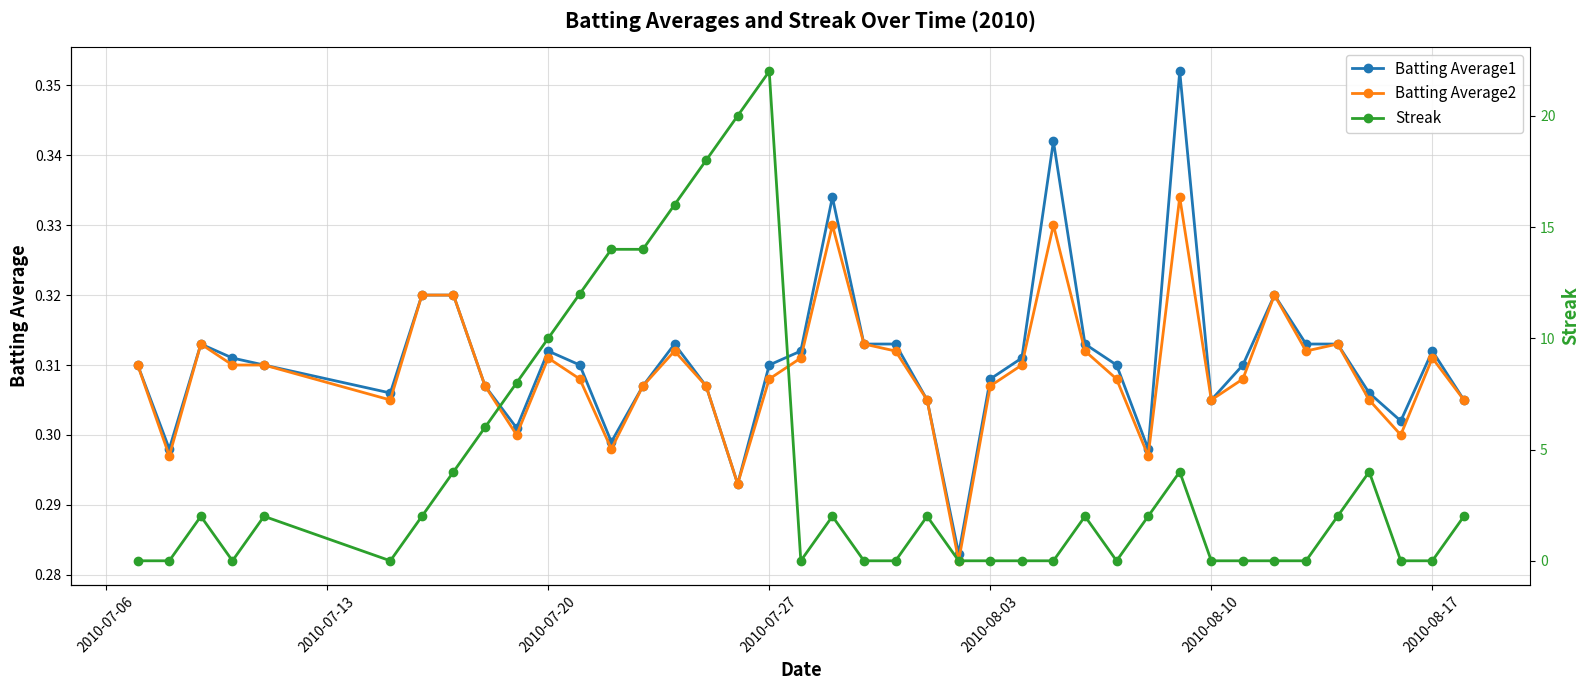

Which series has the largest total across all categories?

Streak